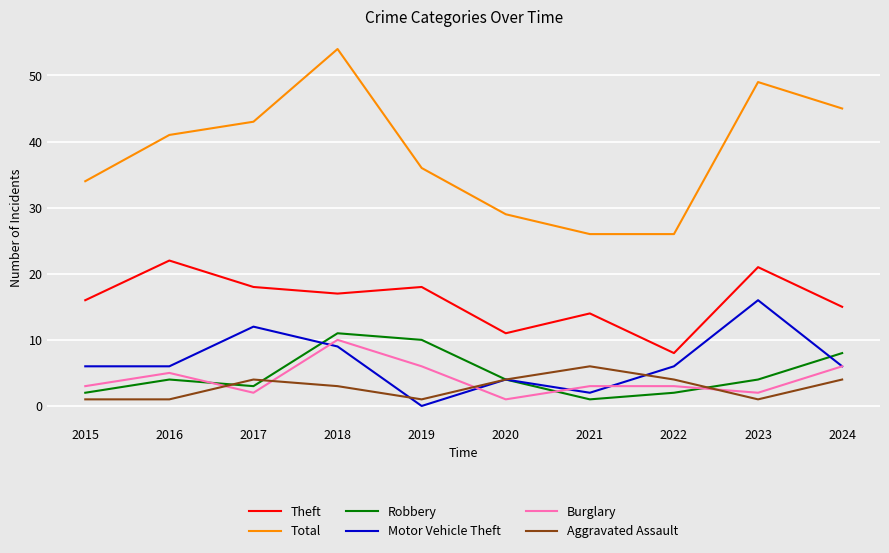

The value of Motor Vehicle Theft at 2024 is 4. True or false?

False